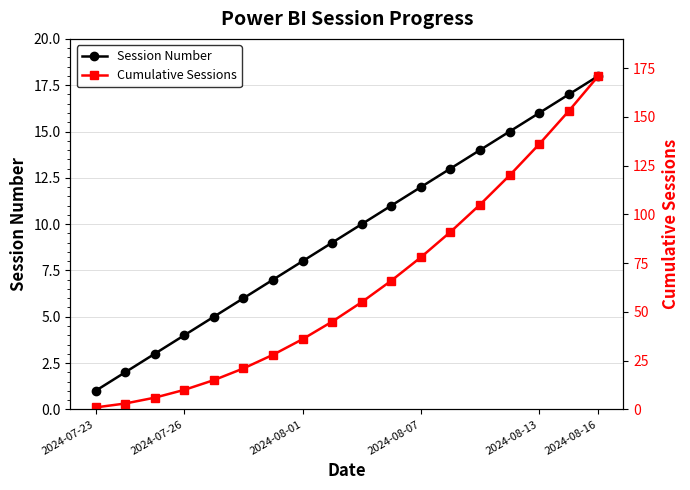

Which category has the highest value in the Session Number series?

2024-08-16